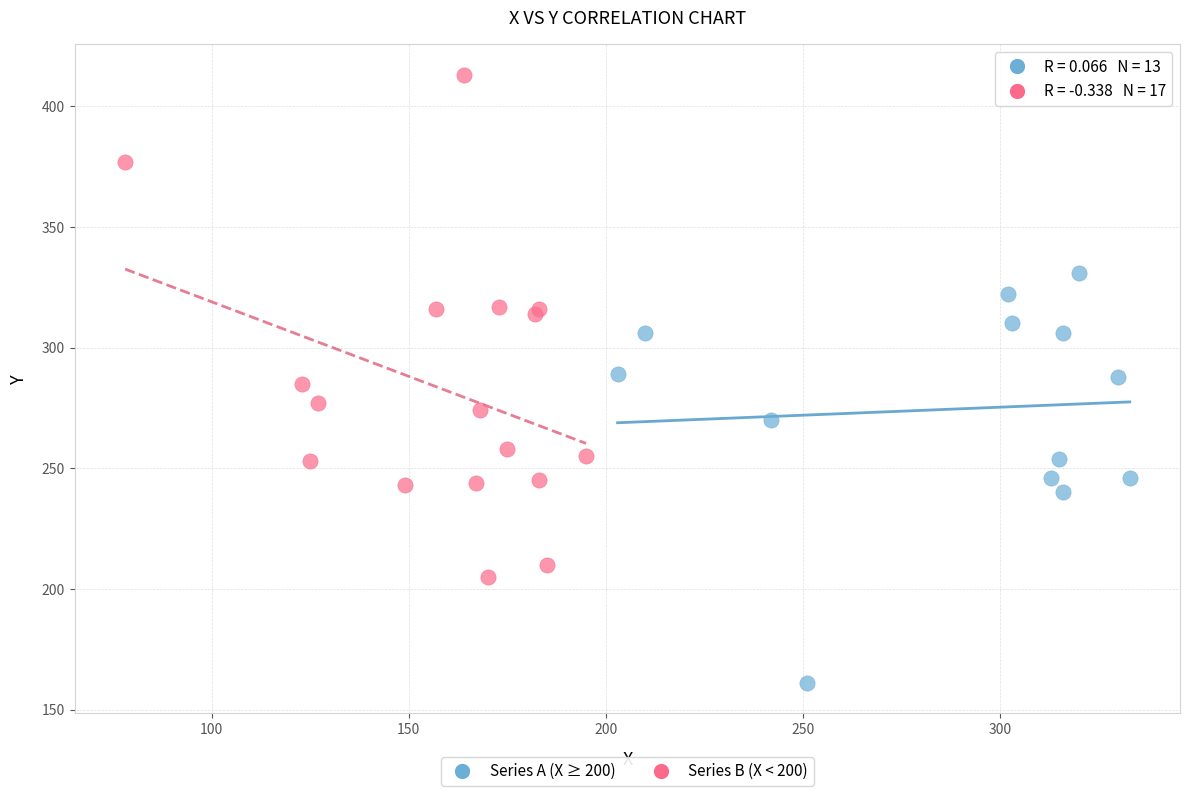

Which series contains the lowest Y value?

Series A (X ≥ 200)